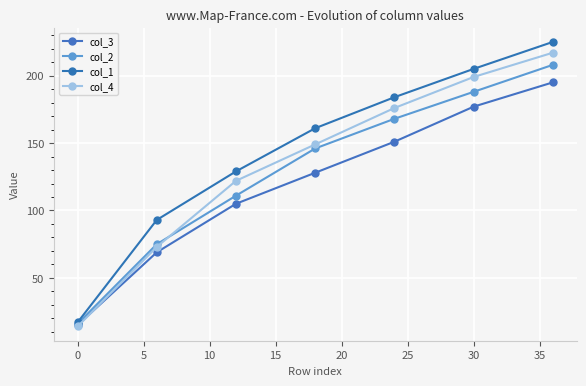

Which series has the largest range (max minus min)?

col_1